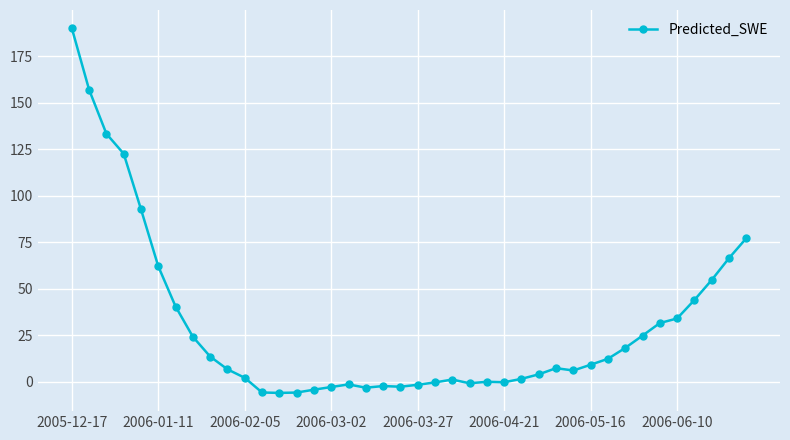

What is the value of the 10th point from the left?

6.8